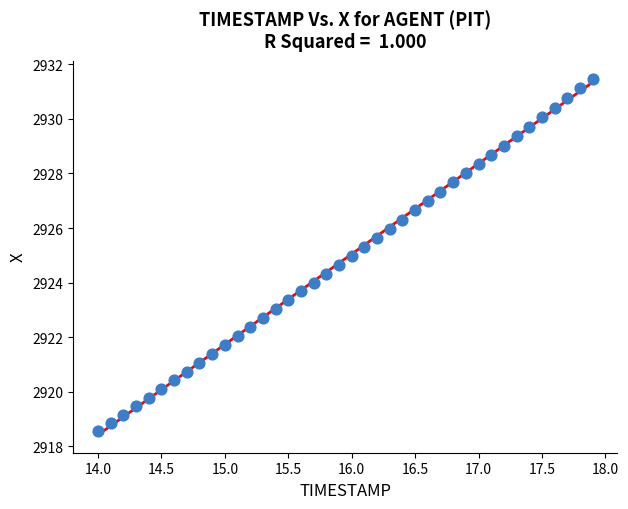

What is the range of X values (max minus min)?

3.9